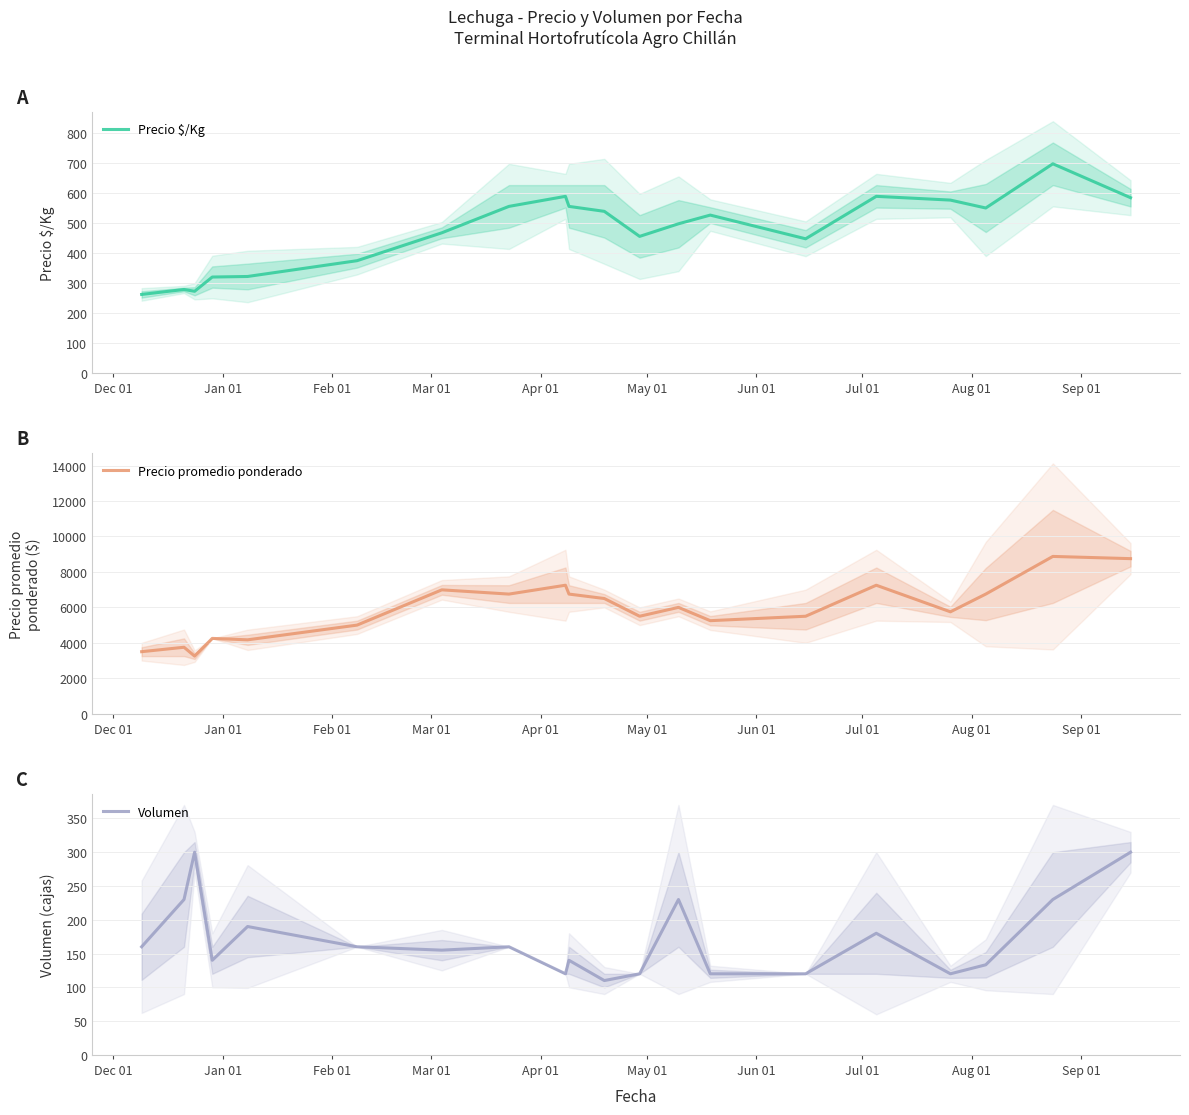

True or false: Precio $/Kg has more than 0 interior local peaks.

True